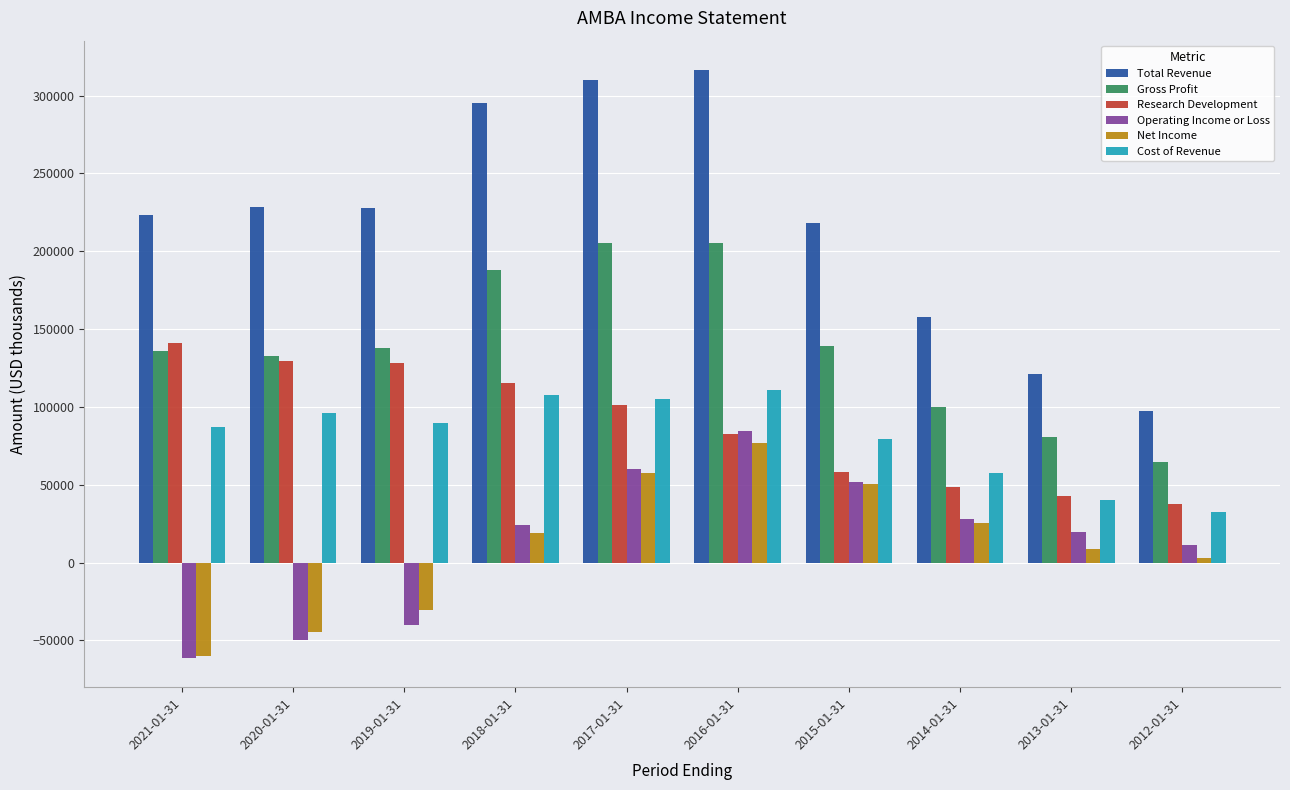

Which series has the largest total across all categories?

Total Revenue